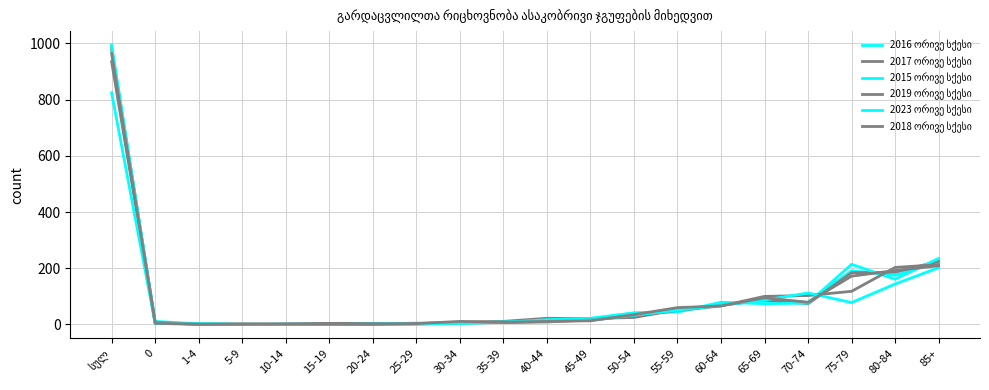

Does the chart have visible grid lines?

Yes